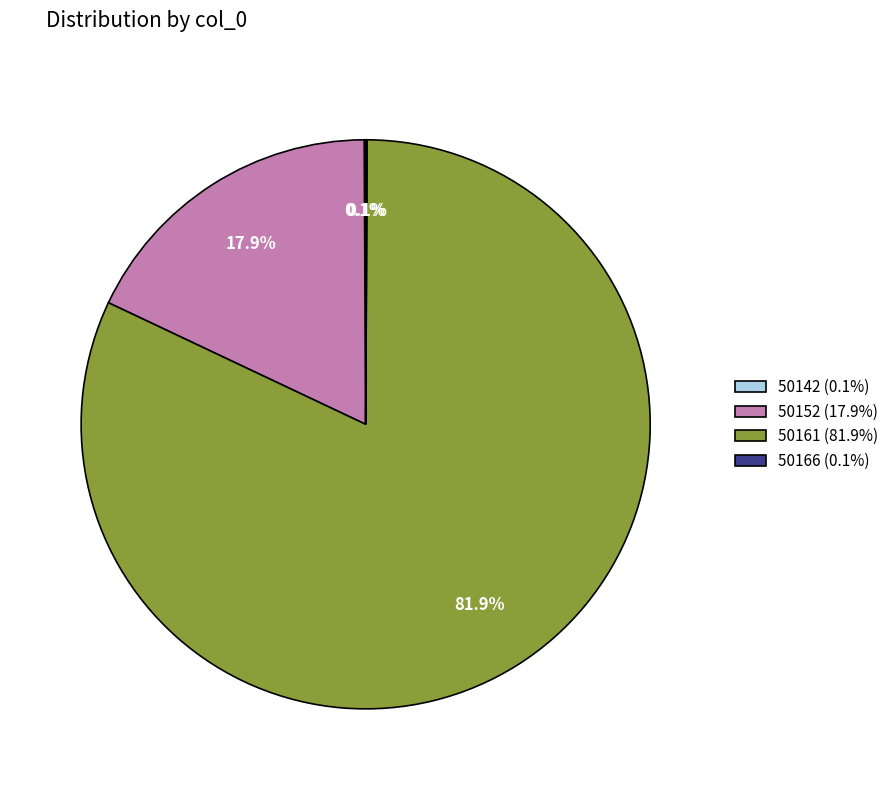

Does any single category account for the majority?

Yes